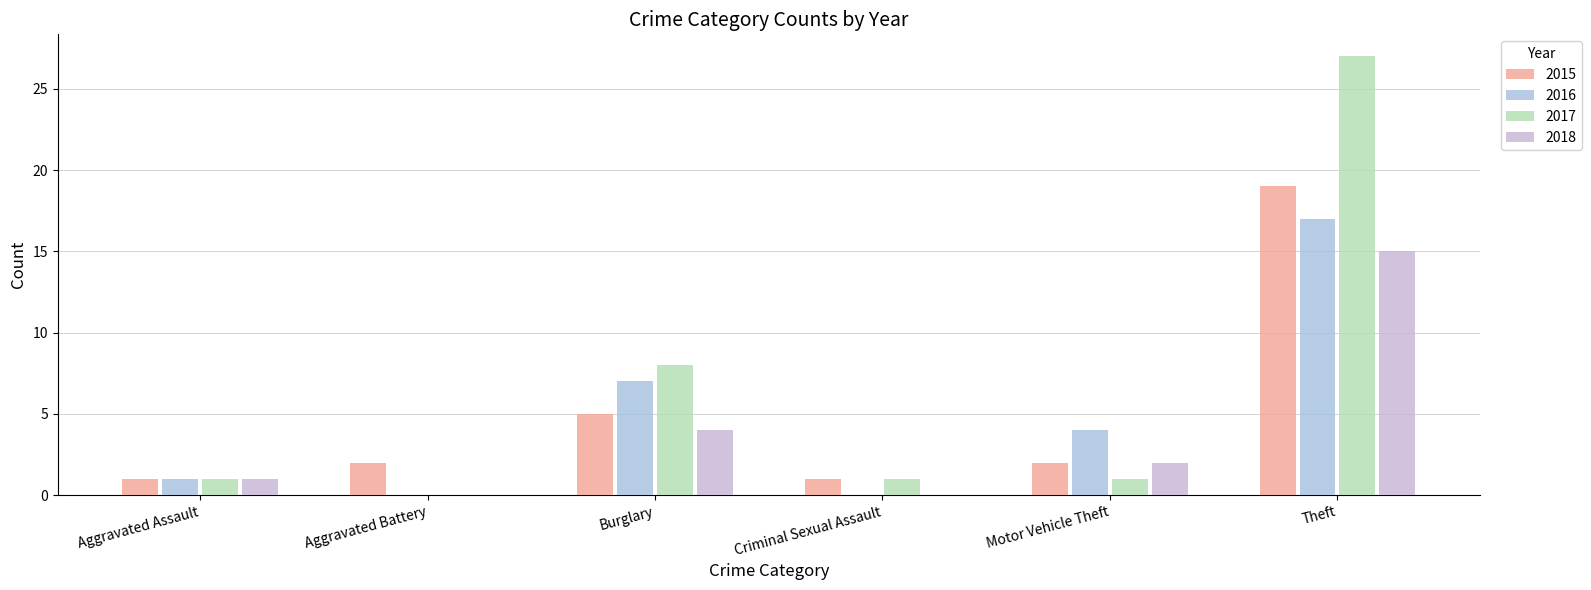

What is the label of the 6th bar from the right?

Aggravated Assault